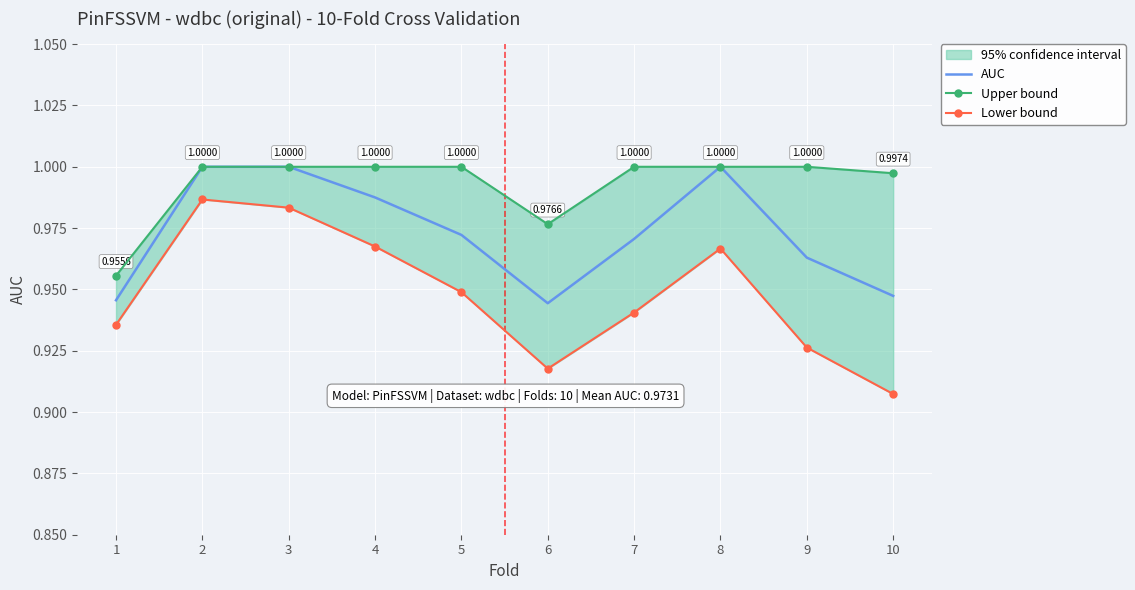

How many data points in Upper bound are less than 1?

3